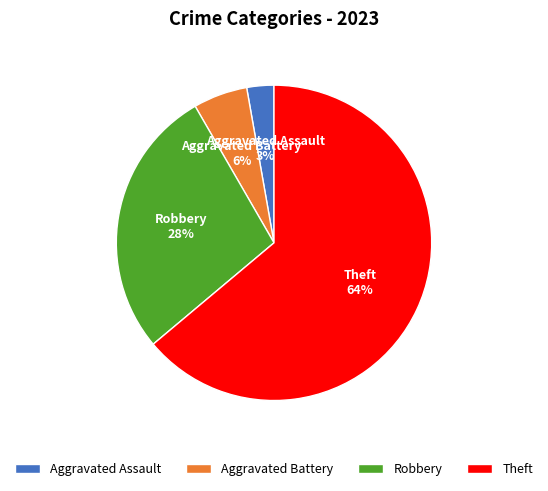

Does Aggravated Battery account for over 50% of the chart?

No